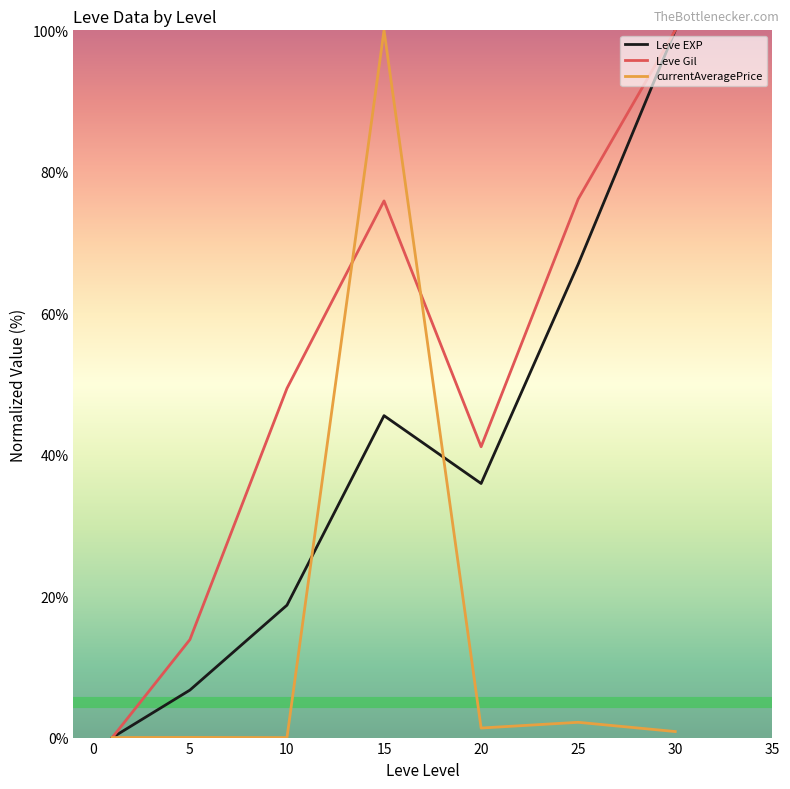

Which series has the largest total across all categories?

Leve Gil